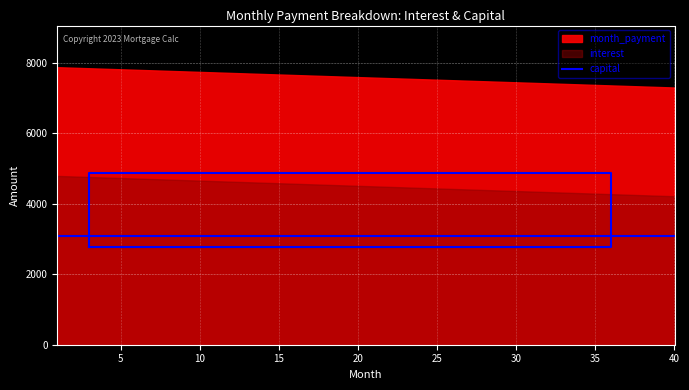

The capital series shows 5046.7 at 21. True or false?

False